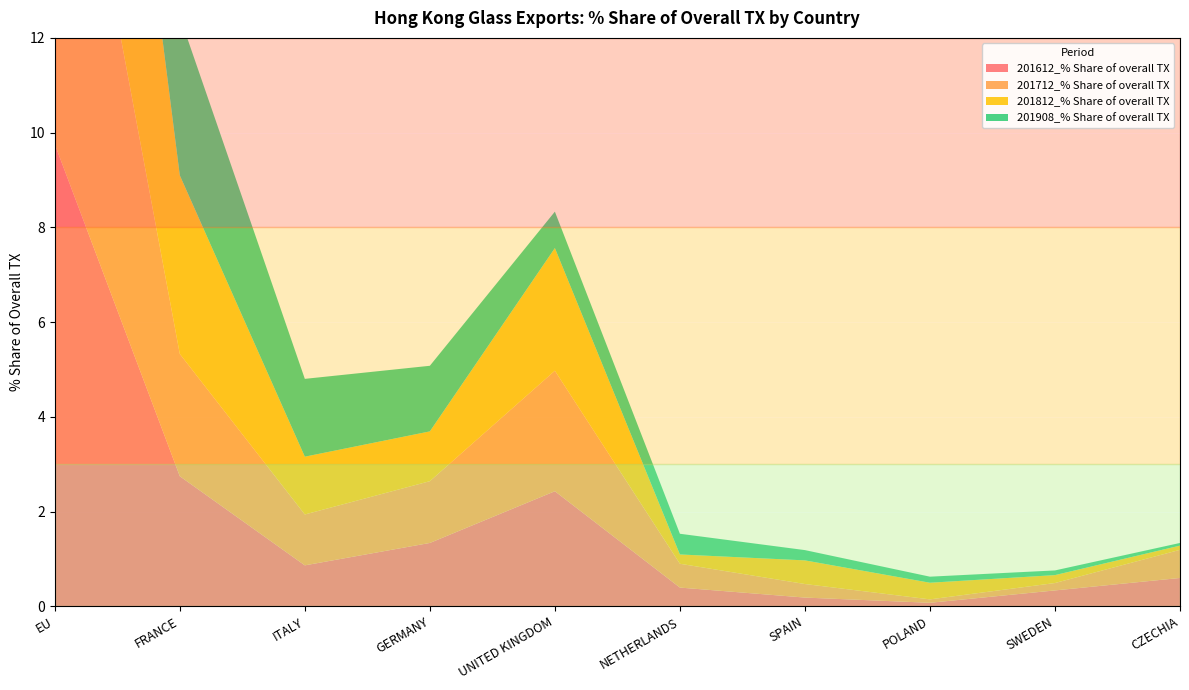

Reading left to right, extract all data points from this chart.

201612_% Share of overall TX: EU=9.8	FRANCE=2.7	ITALY=0.9	GERMANY=1.3	UNITED KINGDOM=2.4	NETHERLANDS=0.4	SPAIN=0.2	POLAND=0.1	SWEDEN=0.3	CZECHIA=0.6
201712_% Share of overall TX: EU=9.7	FRANCE=2.6	ITALY=1.1	GERMANY=1.3	UNITED KINGDOM=2.5	NETHERLANDS=0.5	SPAIN=0.3	POLAND=0.1	SWEDEN=0.2	CZECHIA=0.6
201812_% Share of overall TX: EU=10.3	FRANCE=3.8	ITALY=1.2	GERMANY=1.1	UNITED KINGDOM=2.6	NETHERLANDS=0.2	SPAIN=0.5	POLAND=0.4	SWEDEN=0.2	CZECHIA=0.1
201908_% Share of overall TX: EU=8.5	FRANCE=3.4	ITALY=1.6	GERMANY=1.4	UNITED KINGDOM=0.8	NETHERLANDS=0.4	SPAIN=0.2	POLAND=0.1	SWEDEN=0.1	CZECHIA=0.1